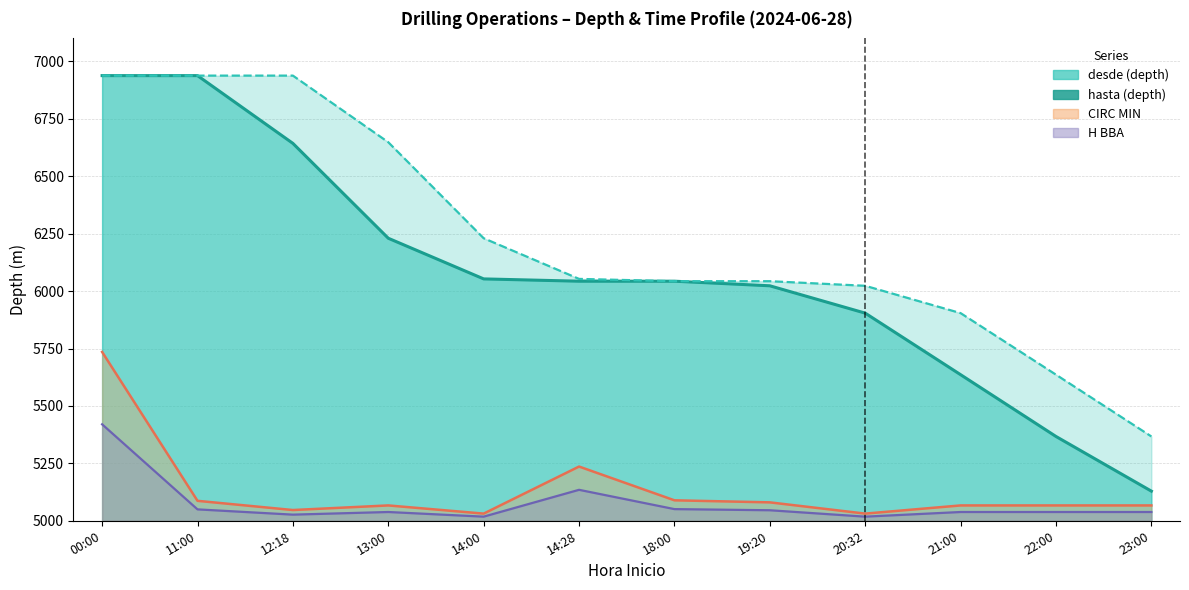

Reading left to right, extract all data points from this chart.

hasta (depth): 00:00=6938.0	11:00=6938.0	12:18=6643.0	13:00=6230.0	14:00=6053.0	14:28=6043.0	18:00=6043.0	19:20=6023.0	20:32=5904.0	21:00=5636.0	22:00=5367.0	23:00=5129.0
desde (depth): 00:00=6938.0	11:00=6938.0	12:18=6938.0	13:00=6648.0	14:00=6230.0	14:28=6053.0	18:00=6043.0	19:20=6043.0	20:32=6023.0	21:00=5904.0	22:00=5636.0	23:00=5367.0
CIRC MIN: 00:00=5735.0	11:00=5086.9	12:18=5046.8	13:00=5066.8	14:00=5031.2	14:28=5236.1	18:00=5089.1	19:20=5080.2	20:32=5031.2	21:00=5066.8	22:00=5066.8	23:00=5066.8
H BBA: 00:00=5420.0	11:00=5049.6	12:18=5026.7	13:00=5038.2	14:00=5017.9	14:28=5134.8	18:00=5050.8	19:20=5045.8	20:32=5017.9	21:00=5038.2	22:00=5038.2	23:00=5038.2